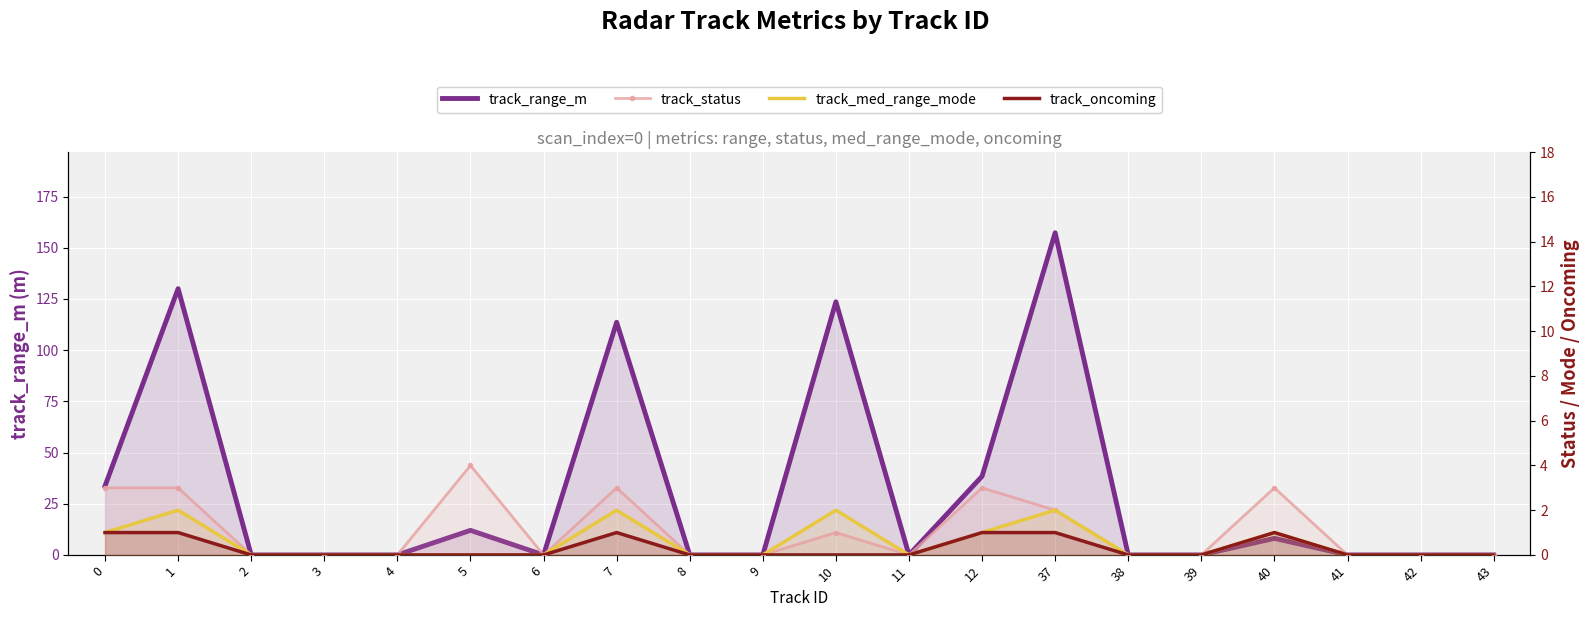

True or false: track_range_m and track_status cross at least once.

False